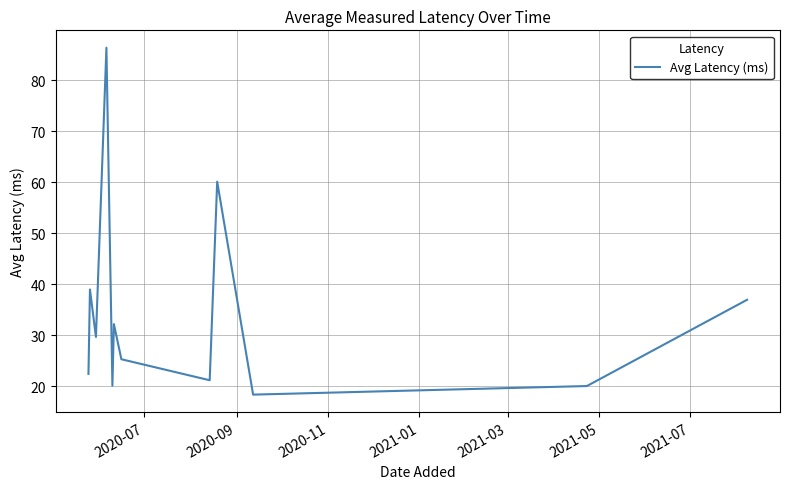

How many series are shown in this chart?

1